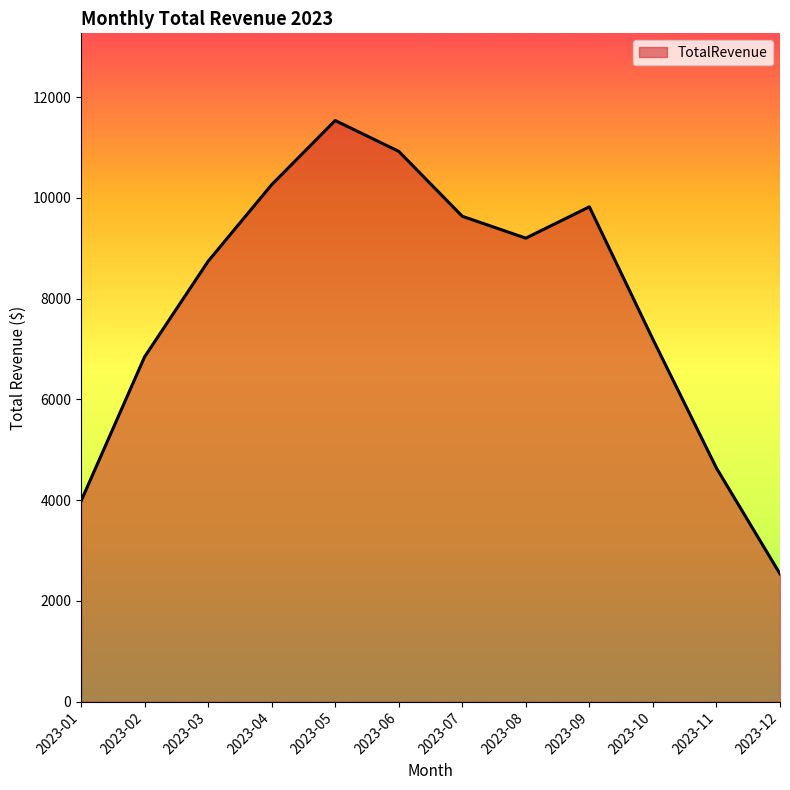

At which category does the chart reach its minimum across all series?

2023-12